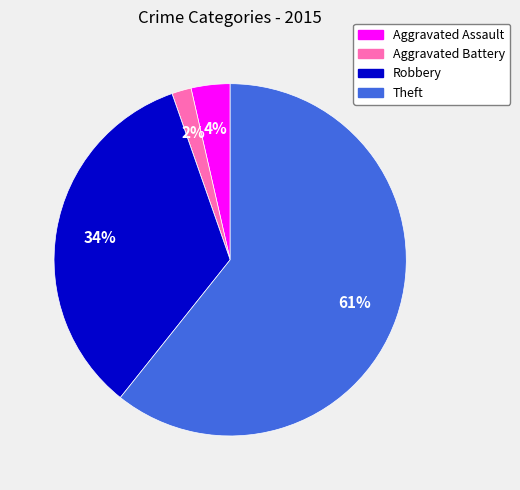

Is there a majority slice in this chart?

Yes